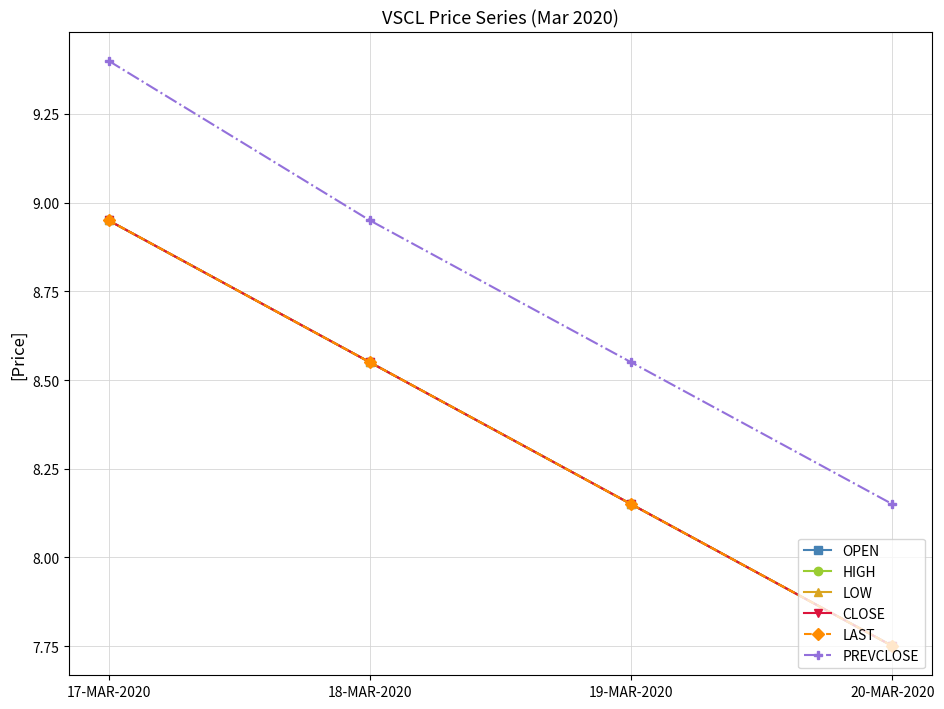

What is the lowest value of the HIGH series?

7.8